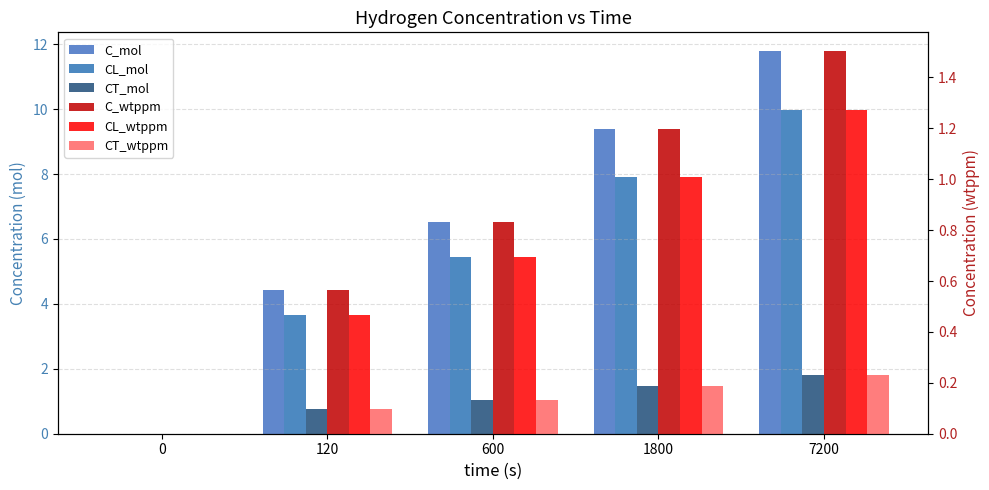

Are the bars grouped side by side (vs. stacked)?

Yes